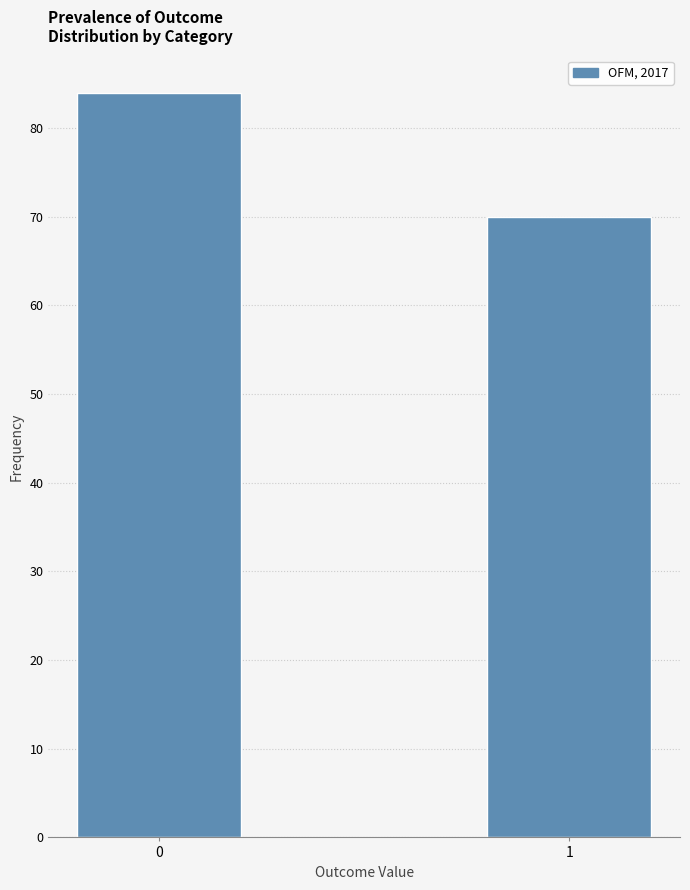

Reading right to left, what are all the values shown in this chart?

70	84